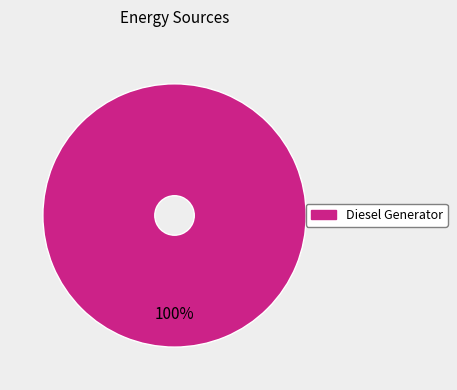

Does any single category account for the majority?

Yes